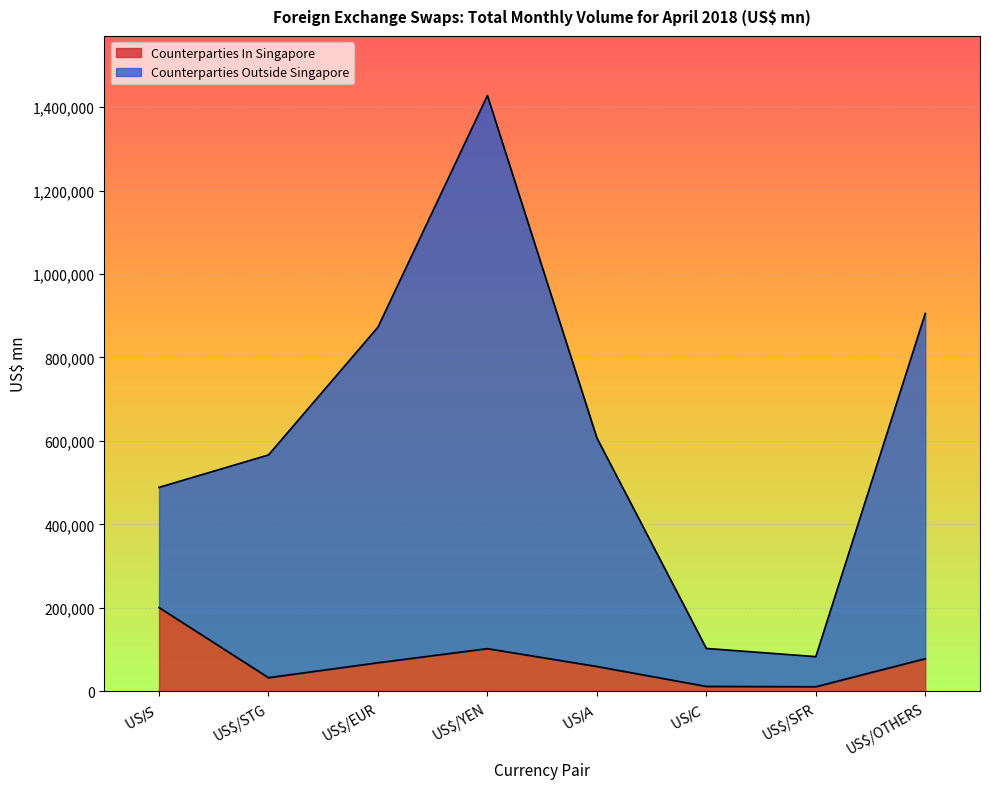

At which label does Counterparties Outside Singapore reach its minimum?

US$/SFR